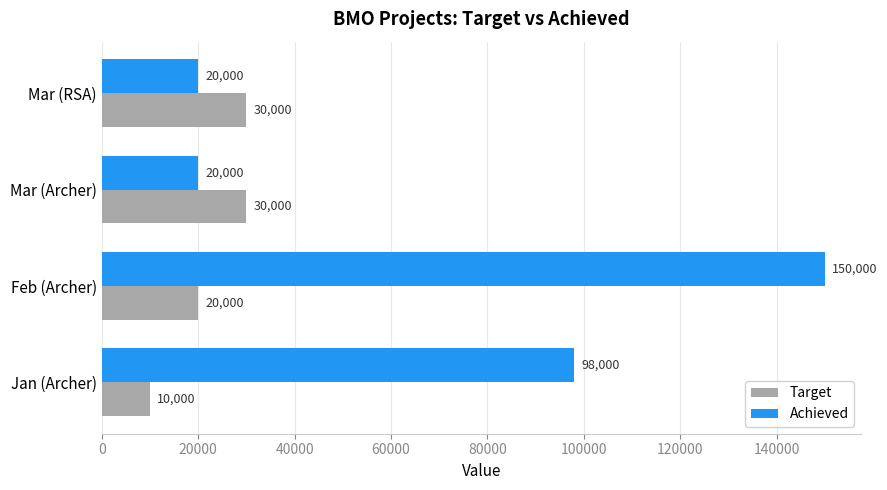

Rank the series by their maximum value, from lowest to highest.

Target, Achieved